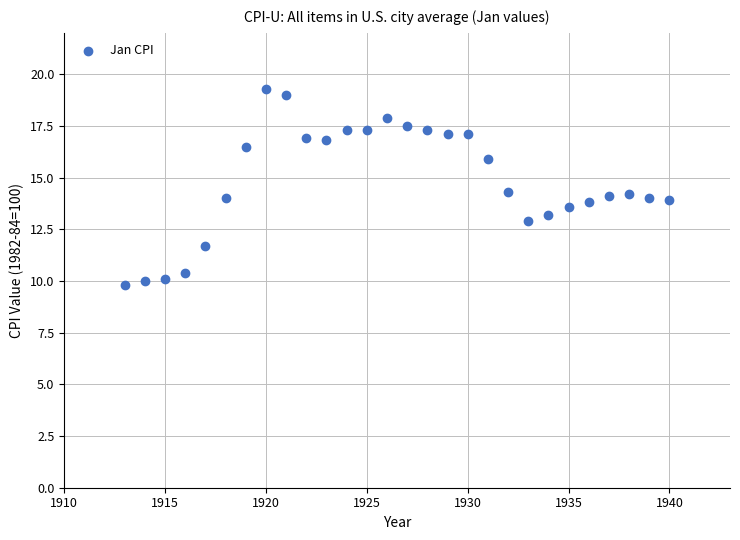

What is the range of Y values (max minus min)?

9.5